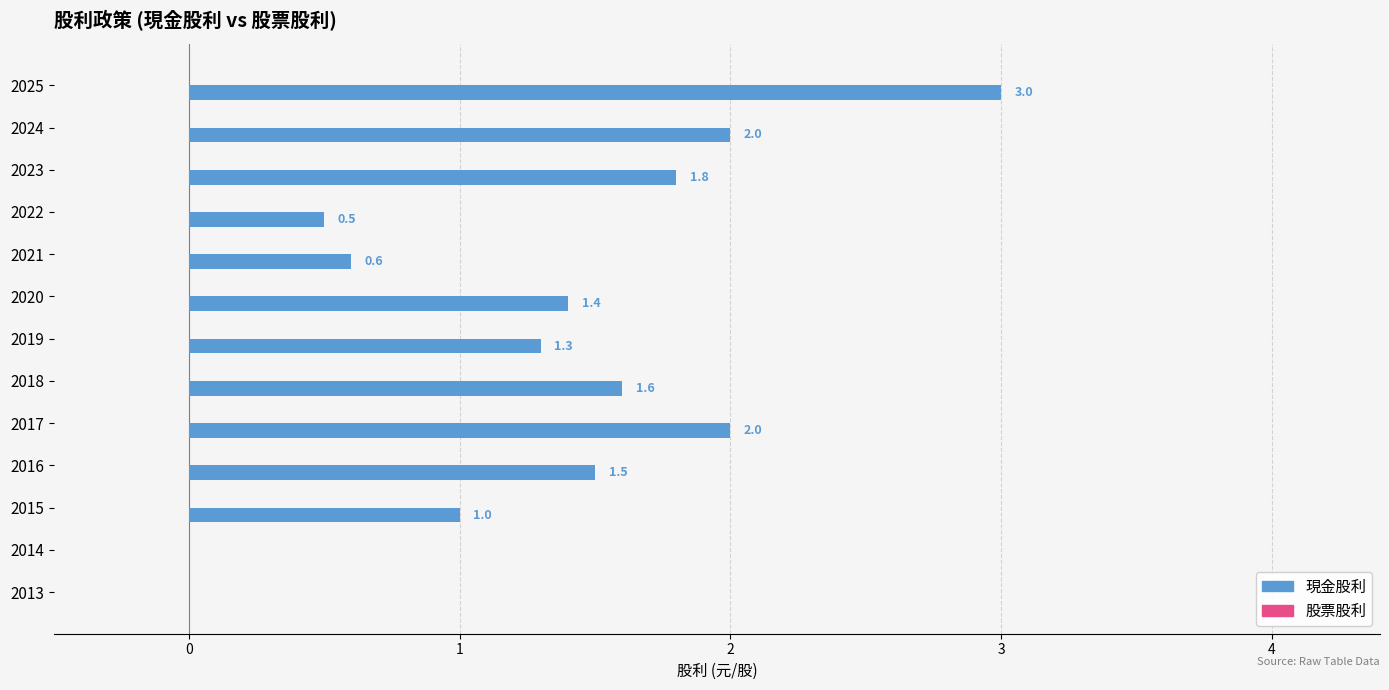

Is it true that the value at 2017 is 3.6?

False